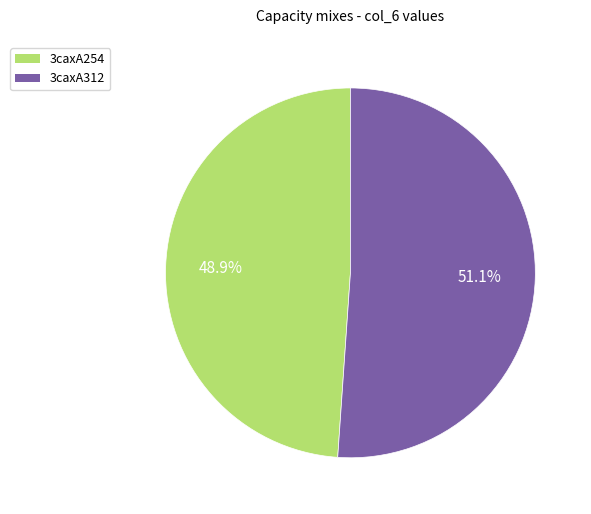

What is the majority slice?

3caxA312